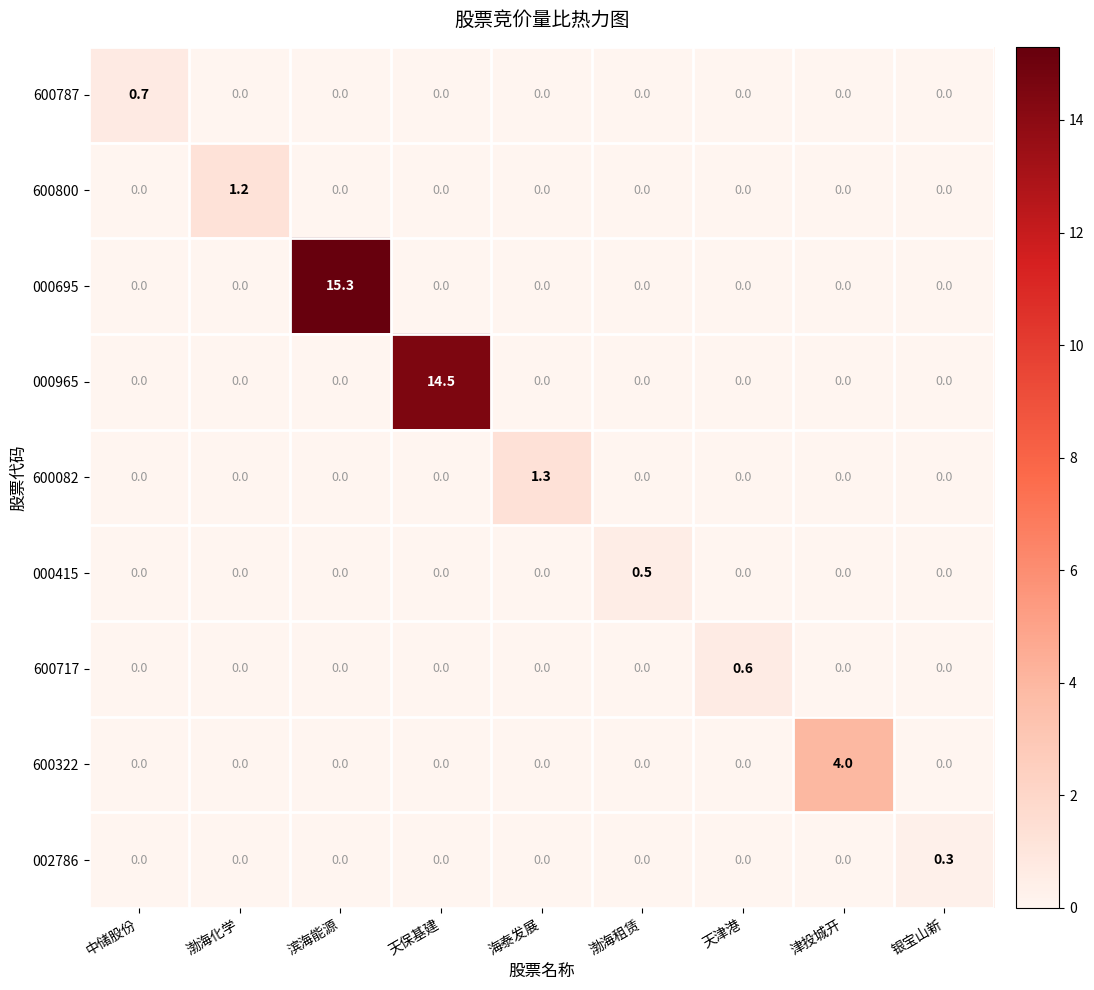

Rank the series by their maximum value, from lowest to highest.

002786, 000415, 600717, 600787, 600800, 600082, 600322, 000965, 000695